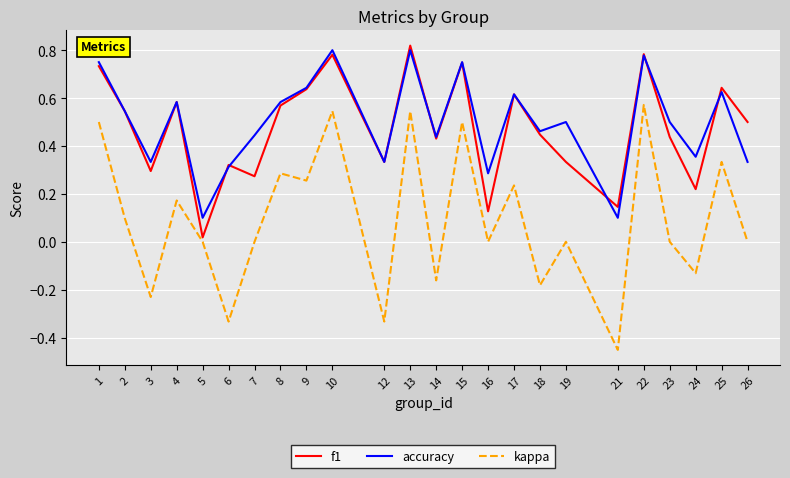

Which category has the lowest value in the f1 series?

5